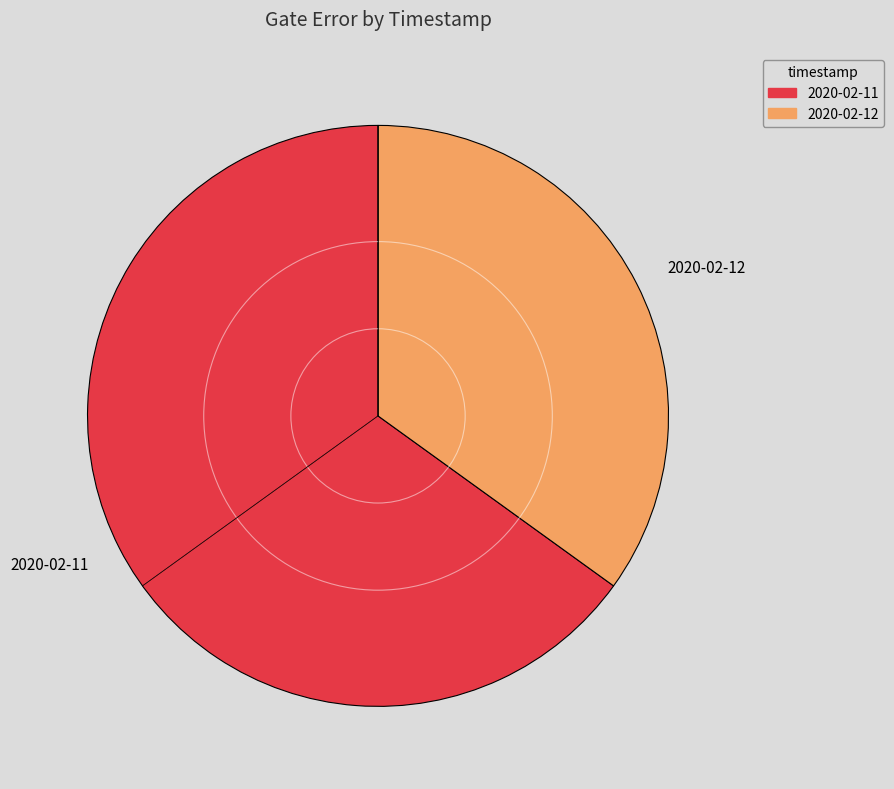

Do 2020-02-11 and 2020-02-12 together represent more than half of the pie?

Yes